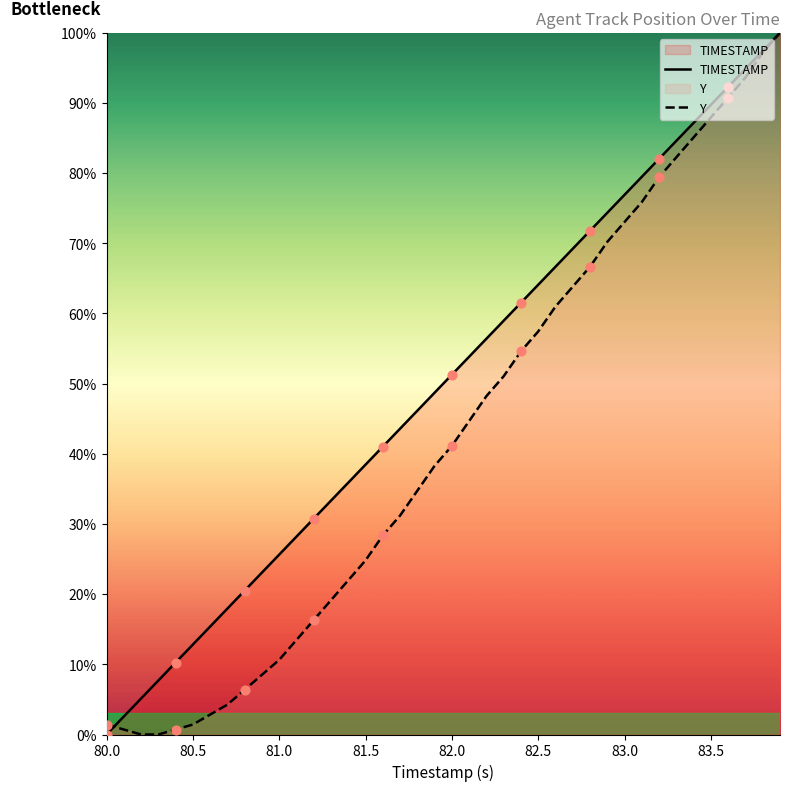

Which series has the largest total across all categories?

TIMESTAMP